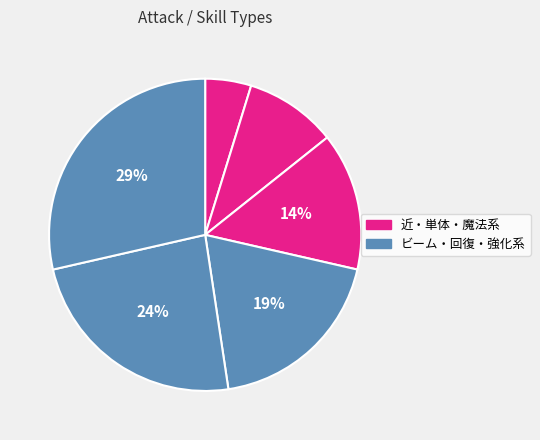

How many slices are in this pie chart?

6